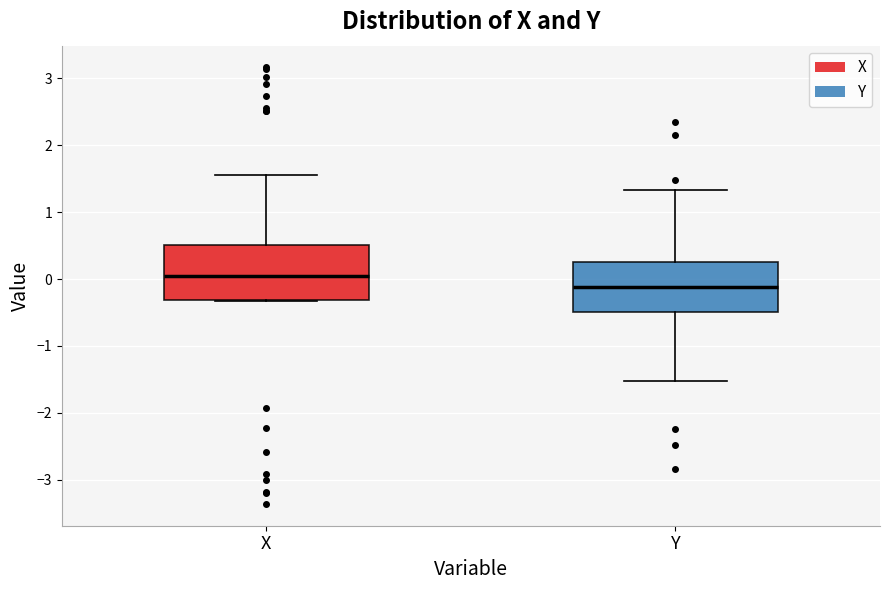

Reading left to right, transcribe this box plot: for each box, give where its median line is, the range the box spans, and where its two whiskers end, as read against the y-axis. The values are not printed on the chart, so give them approximately, as read against the axis.

X: median 0.0, box -0.3 to 0.5, whiskers -0.3 to 1.6
Y: median -0.1, box -0.5 to 0.2, whiskers -1.5 to 1.3